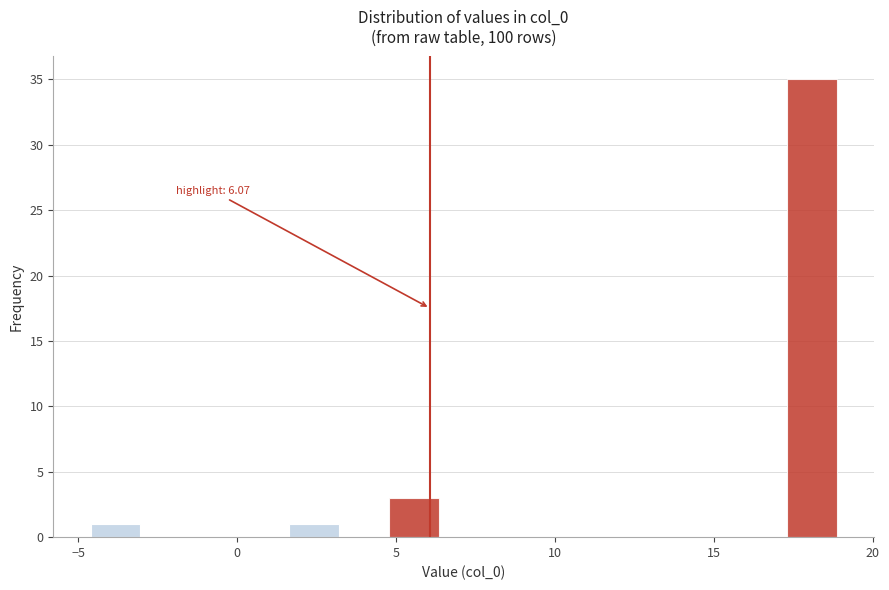

Around what value on the x-axis is the tallest bar? Give the approximate position of its centre, as read against the axis.

18.0